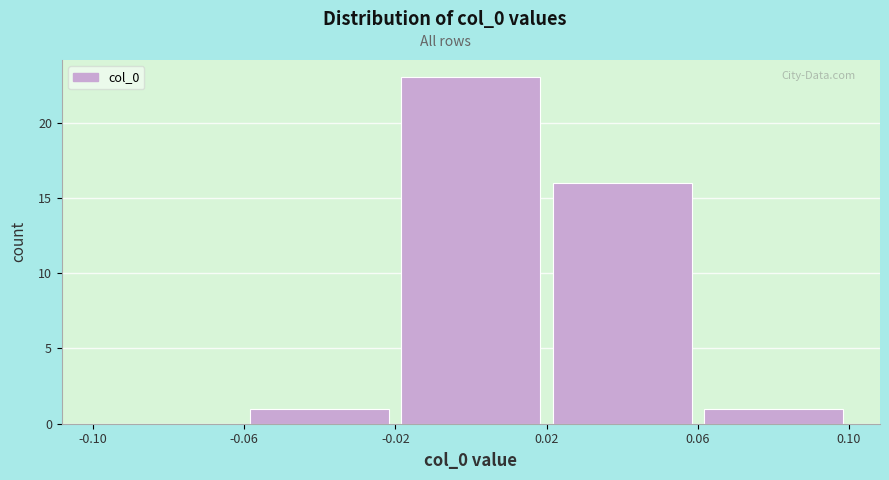

Reading left to right, list every bar in this chart as the range it spans on the x-axis followed by its height. The values are not printed on the chart, so give them approximately, as read against the axis.

-0.10 to -0.06: 0
-0.06 to -0.02: 1
-0.02 to 0.02: 23
0.02 to 0.06: 16
0.06 to 0.10: 1